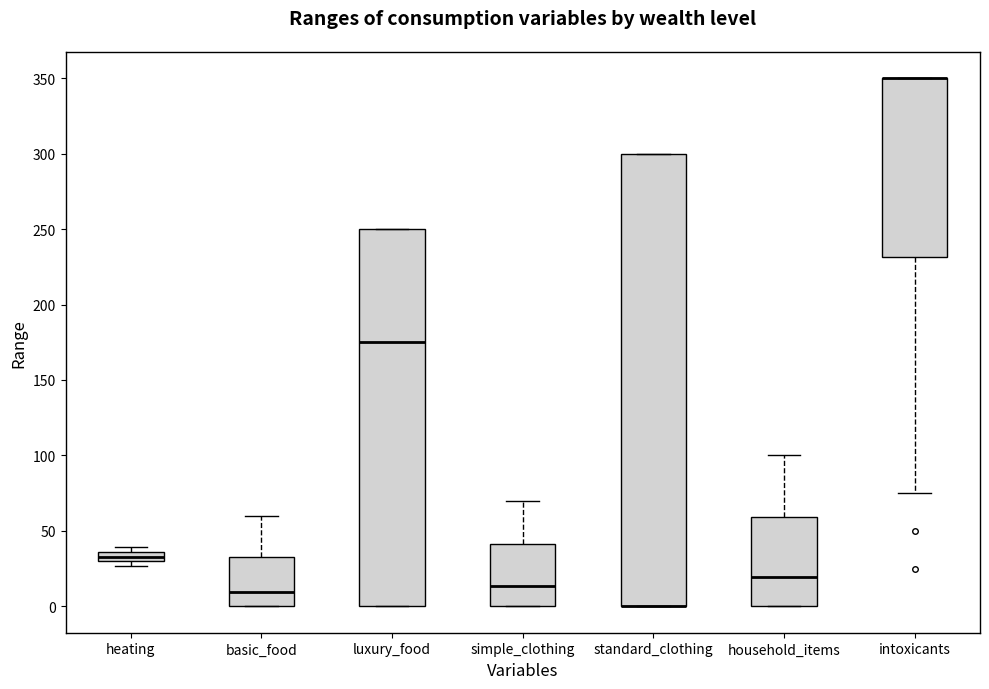

Which box is the tallest, from its lower edge to its upper edge?

standard_clothing